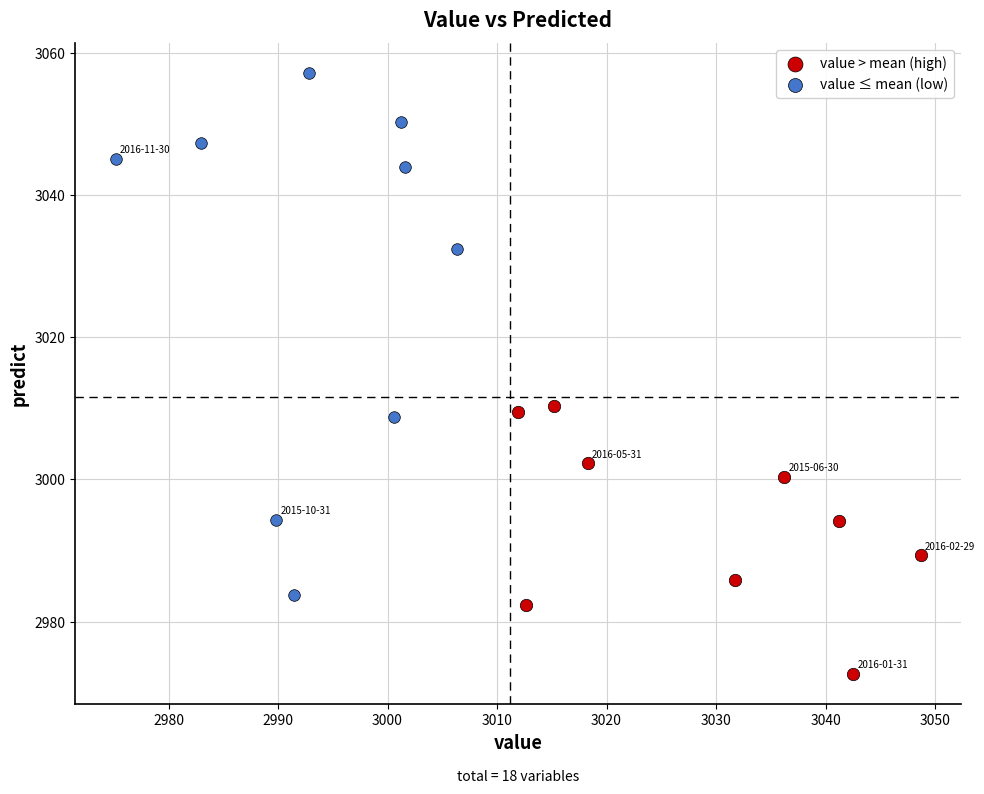

What are all the series names shown in the legend?

value > mean (high), value ≤ mean (low)